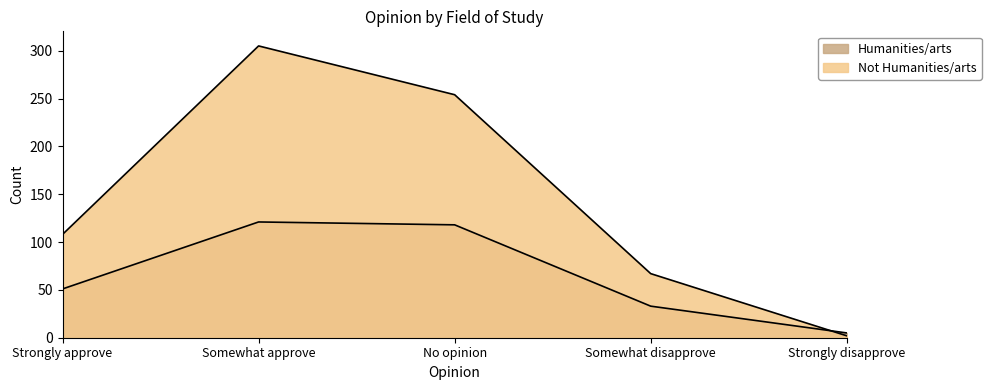

At which category does the chart reach its minimum across all series?

Strongly disapprove